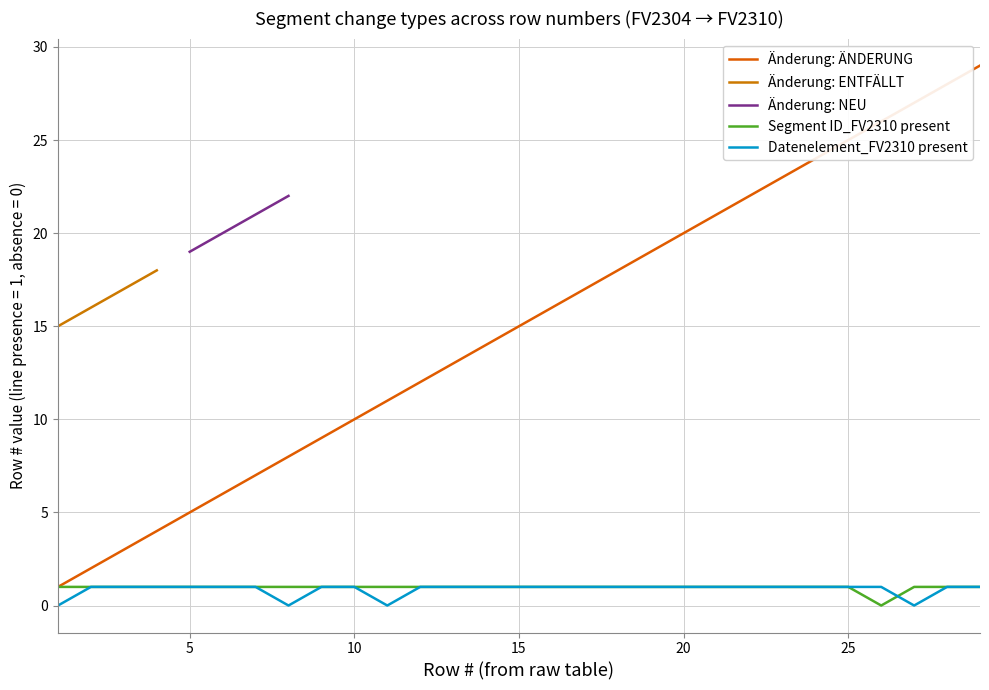

How many lines are shown in the chart?

5